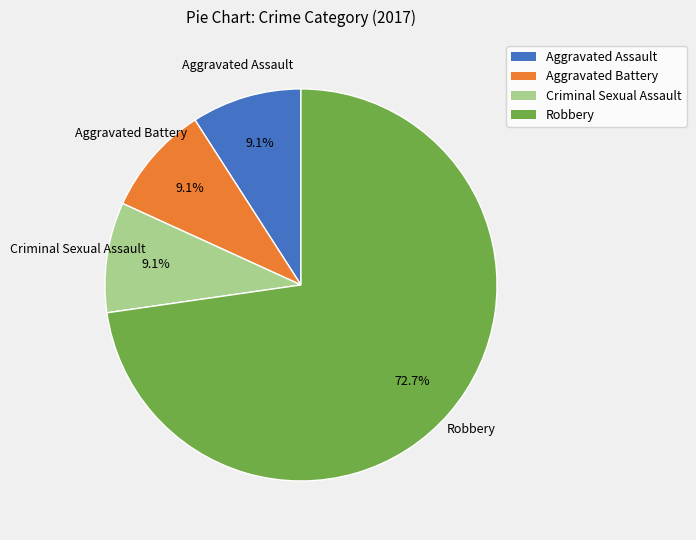

Is there any slice that represents more than half of the pie?

Yes